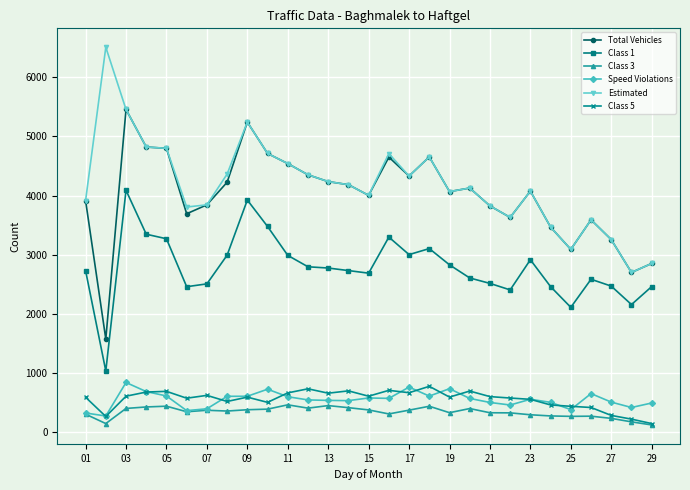

How many lines are shown in the chart?

6